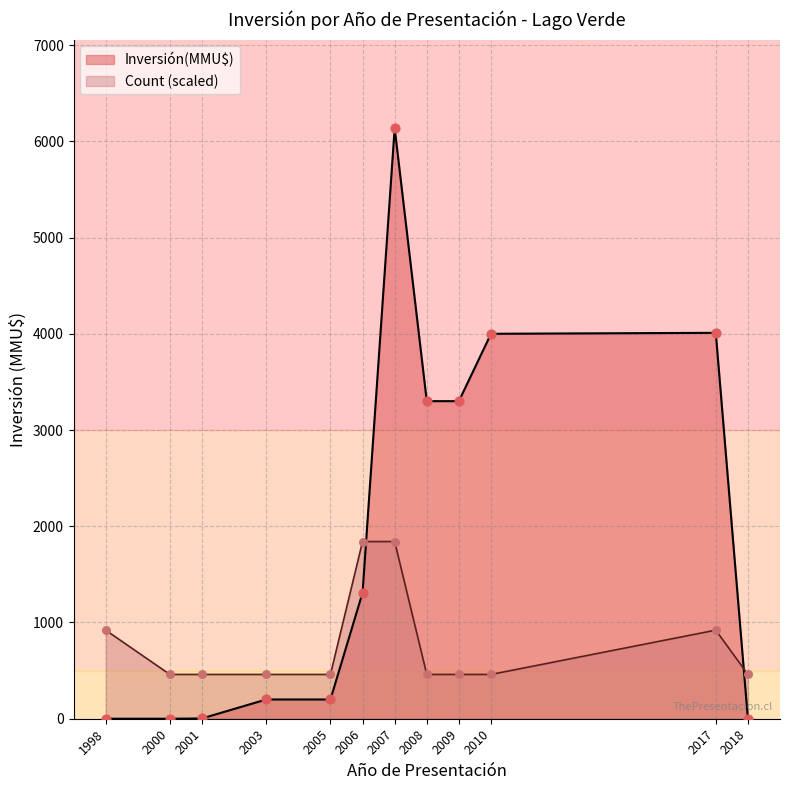

Is the value of Count at 1998-08 greater than the value of Inversión(MMU$) at 2006-03?

No